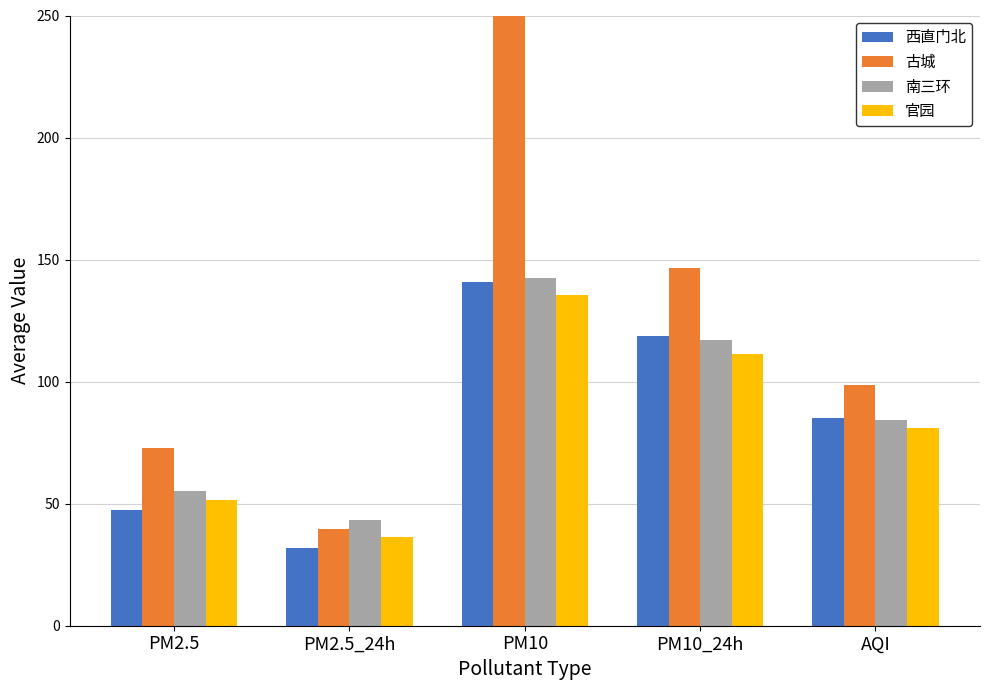

Which category has the highest value across all series?

PM10